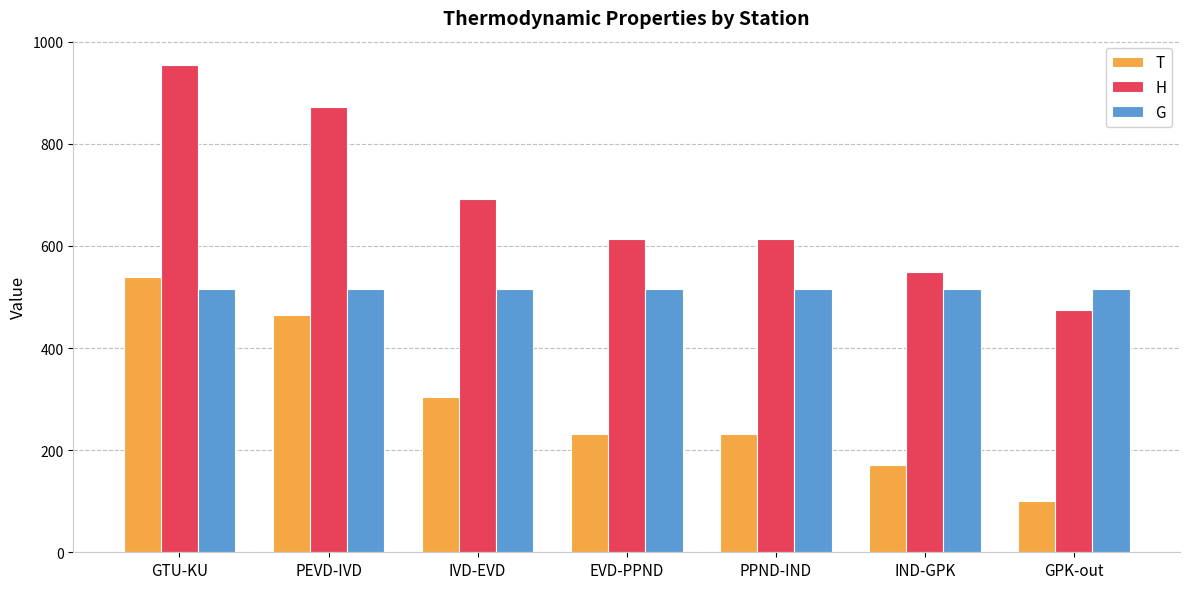

What is the smallest value displayed?

100.4